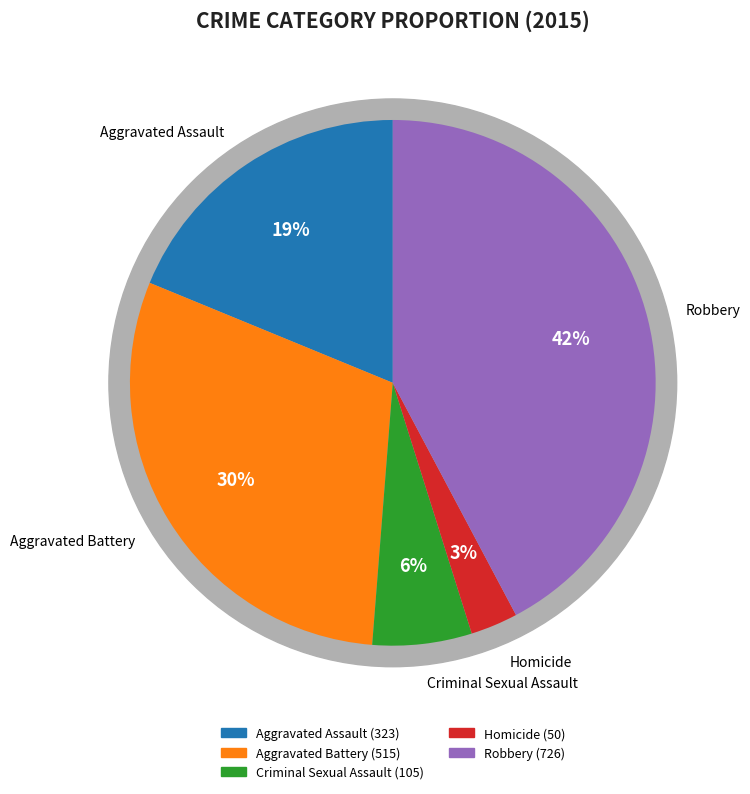

Approximately how many times larger is the value at Aggravated Assault compared to Criminal Sexual Assault?

3.1